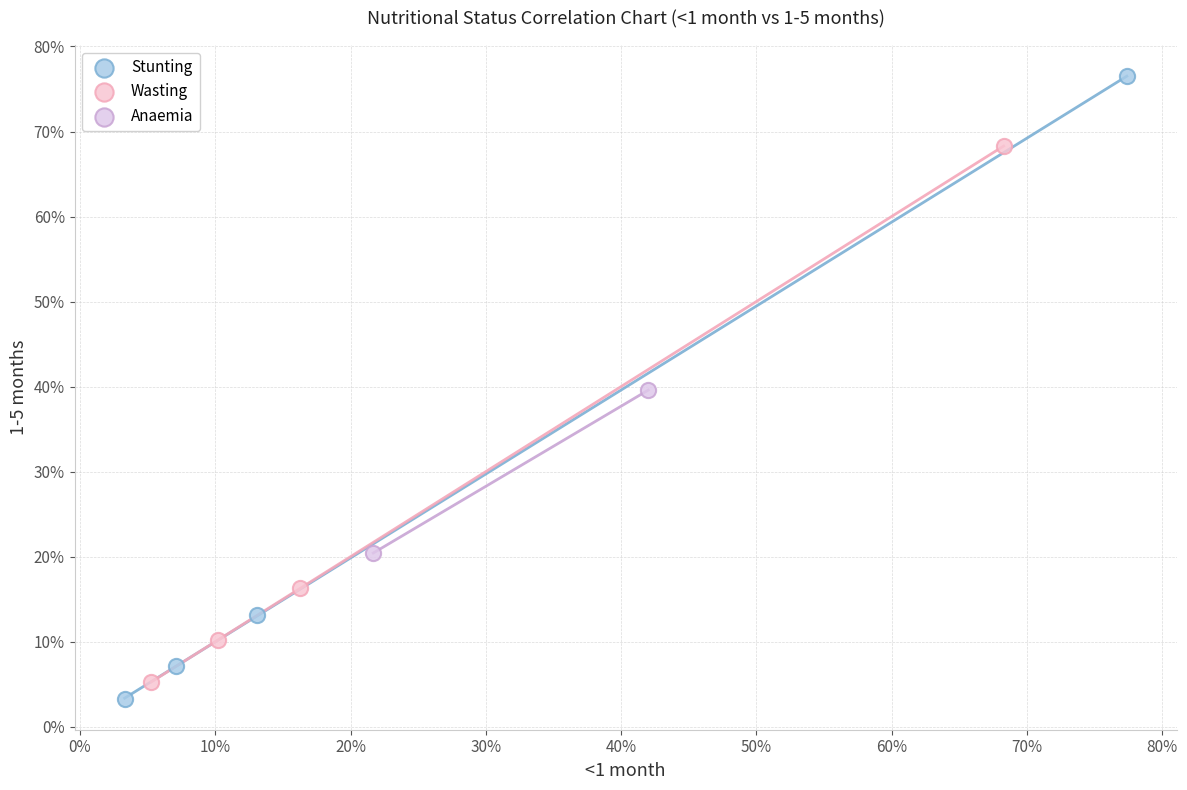

What are all the series names shown in the legend?

Stunting, Wasting, Anaemia